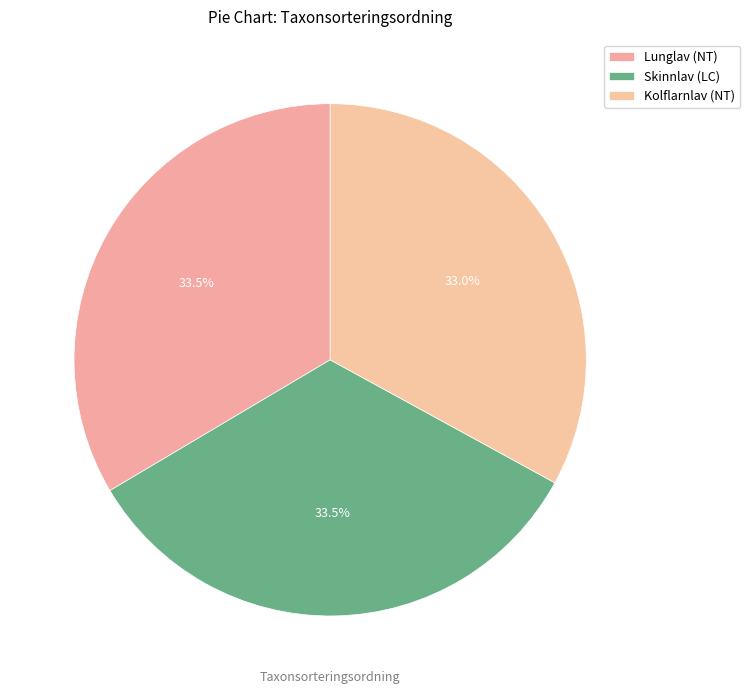

Does Kolflarnlav (NT) represent more than half of the total?

No